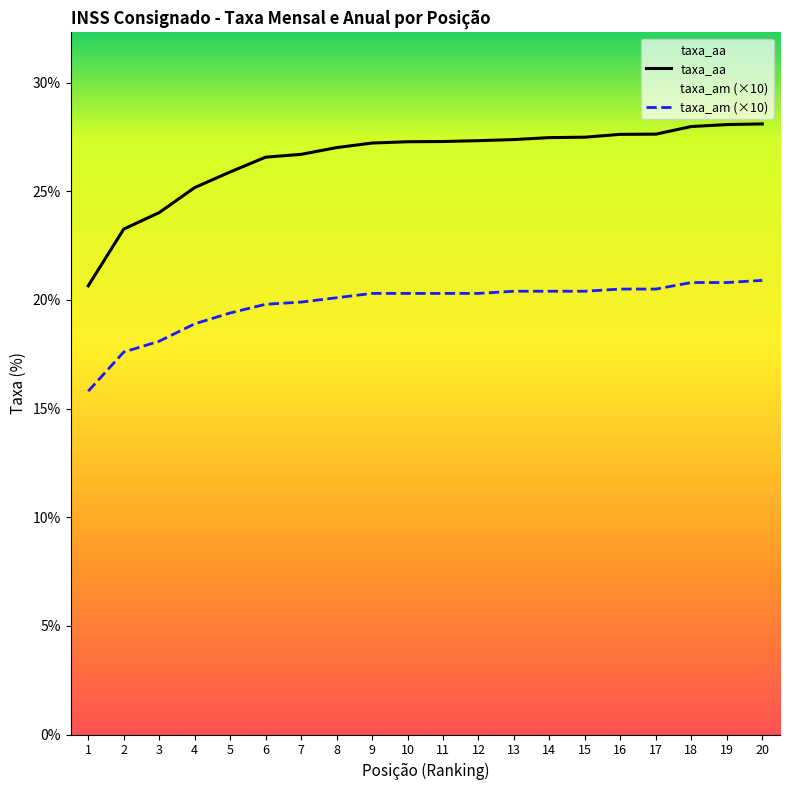

Is it true that taxa_am equals 20.3 at 11?

True